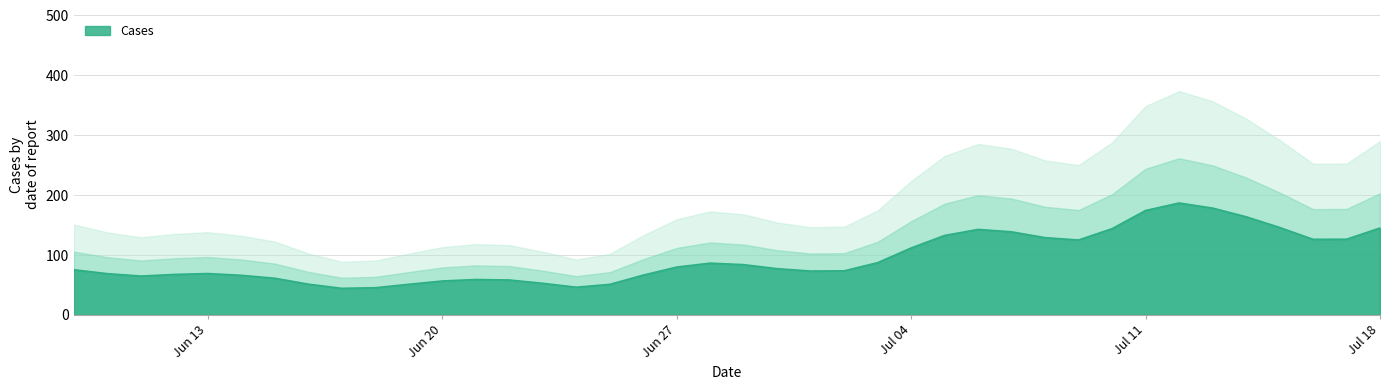

What is the average value?

95